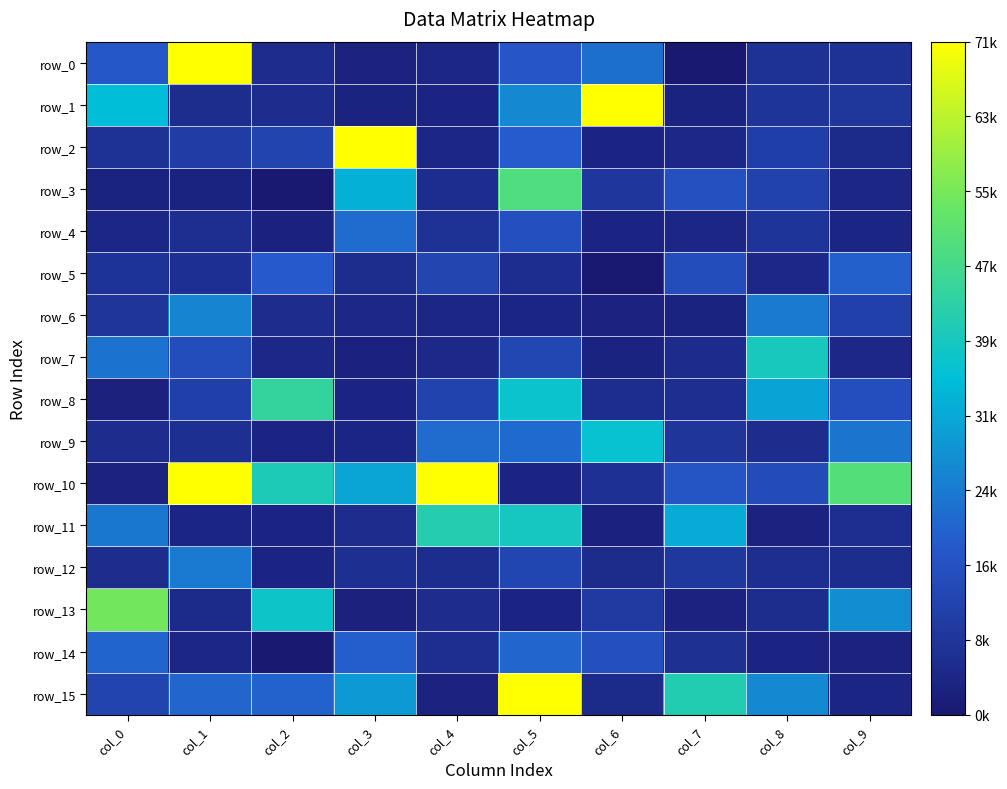

What is the difference between the second highest and minimum values in the row_15 series?

38665